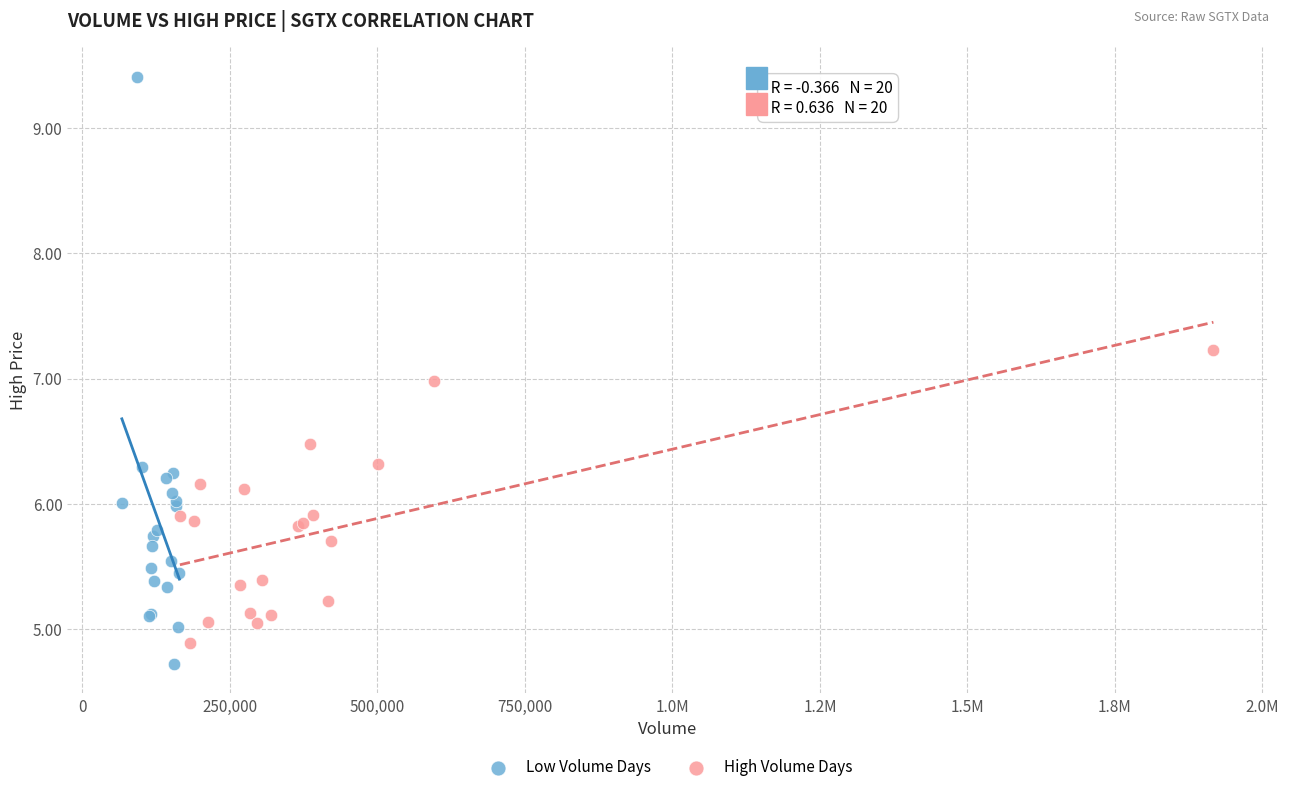

What are all the series names shown in the legend?

Low Volume Days, High Volume Days